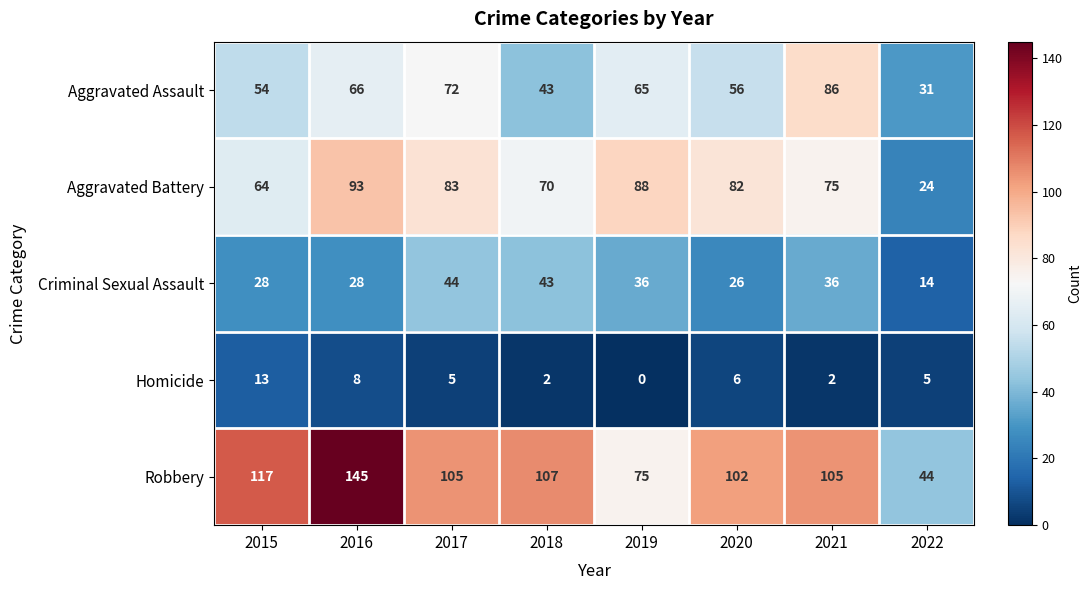

At how many categories does at least one series exceed 91?

6